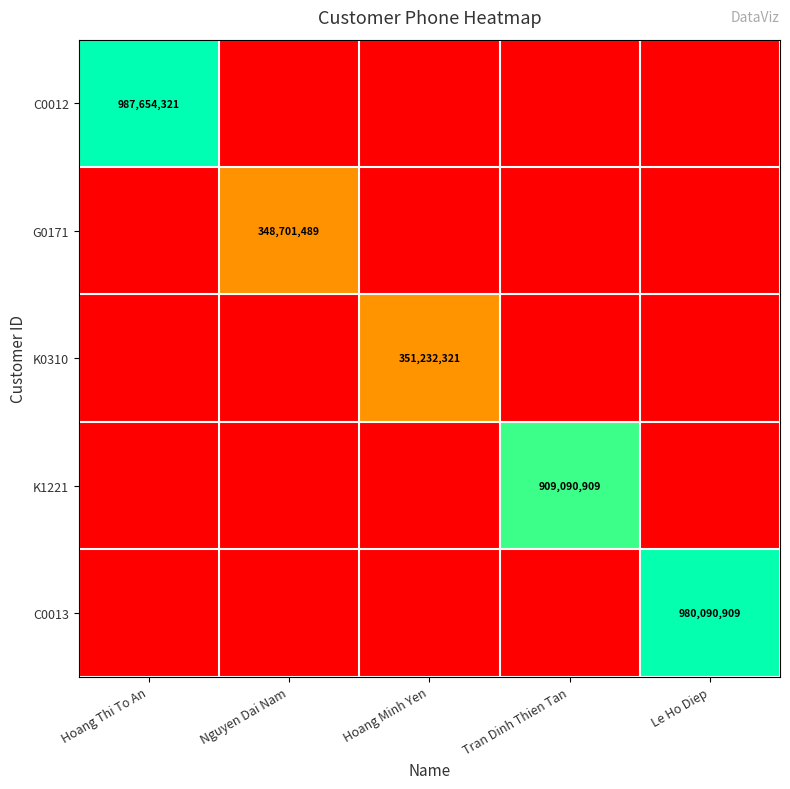

True or false: C0012 has a value of 1746555661 at Hoang Thi To An.

False